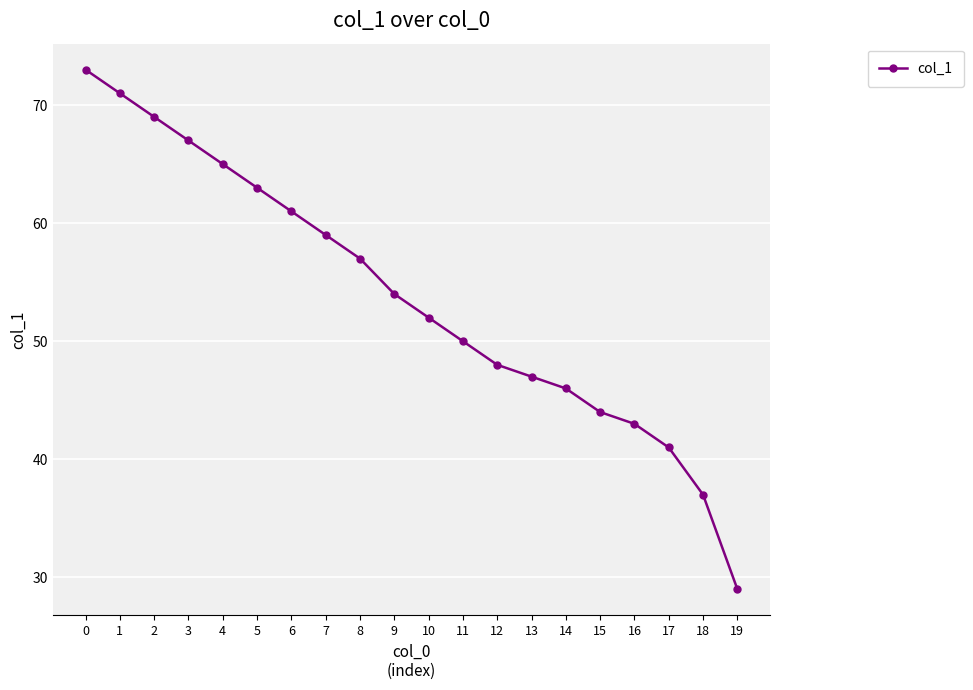

Reading left to right, list all the values displayed in this chart.

73	71	69	67	65	63	61	59	57	54	52	50	48	47	46	44	43	41	37	29